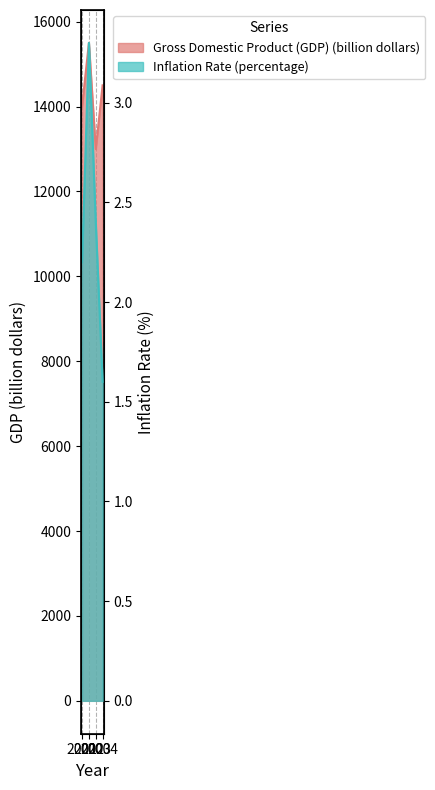

True or false: Inflation Rate (percentage) and Gross Domestic Product (GDP) (billion dollars) intersect in this chart.

False